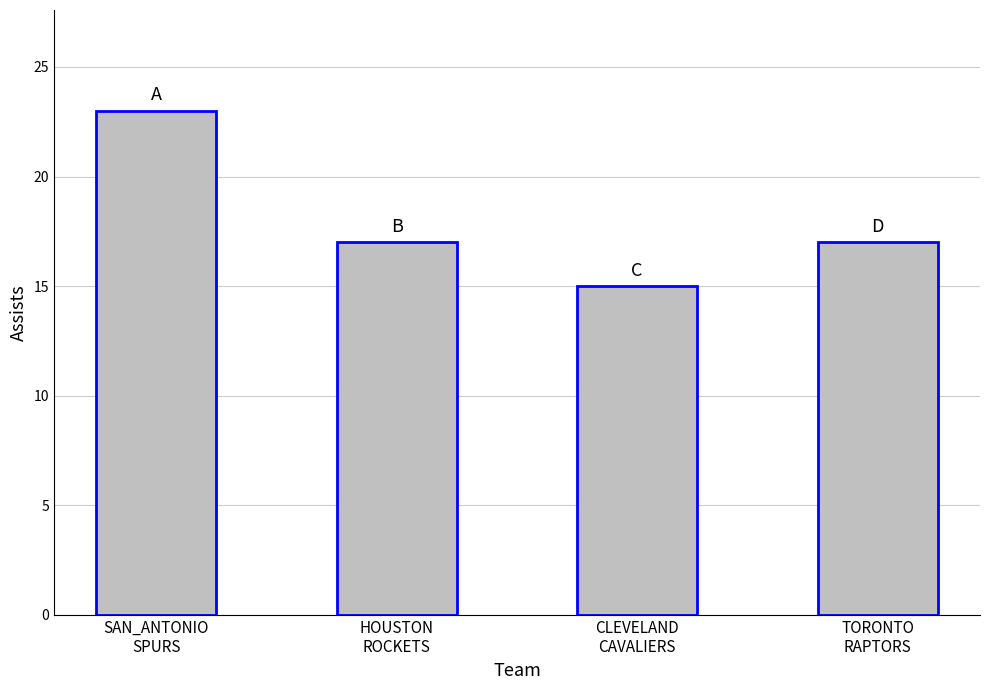

The chart shows a value of 20 at CLEVELAND
CAVALIERS. True or false?

False